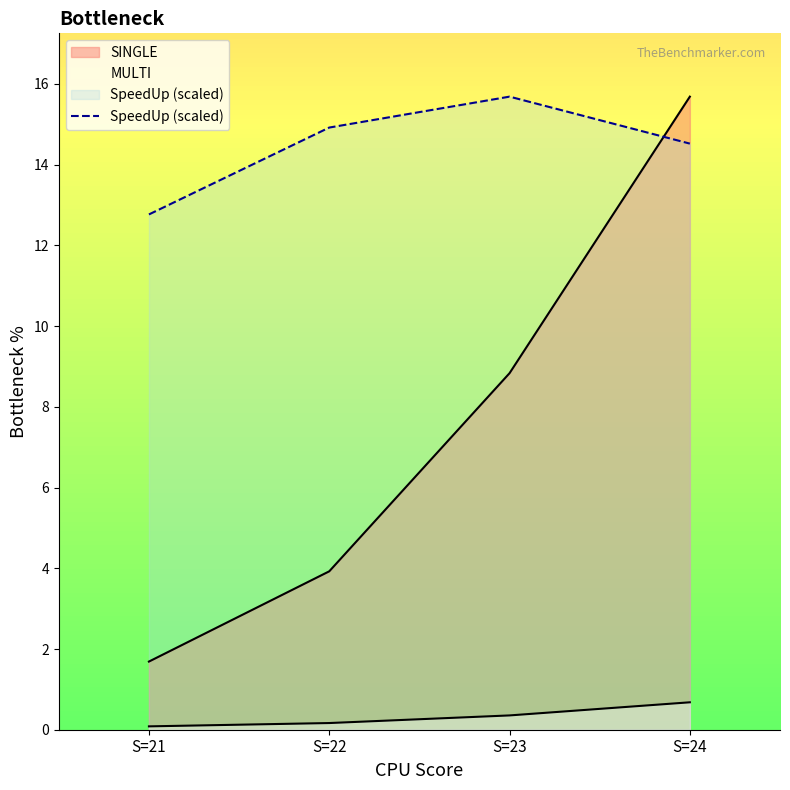

Between S=24 and S=21, which is larger?

S=24